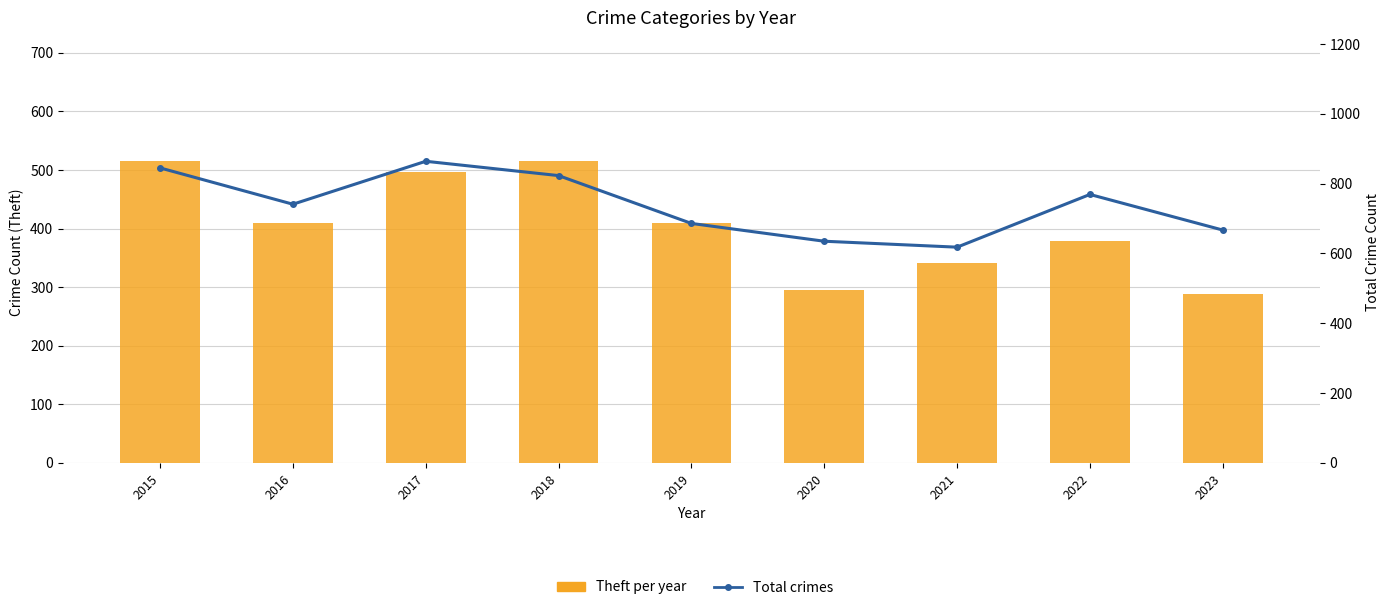

How many values in the Theft (bar) series are below 409?

4